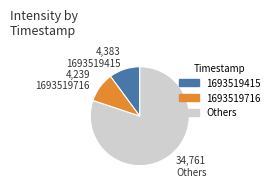

Do 1693519415 and 1693519716 together represent more than half of the pie?

No